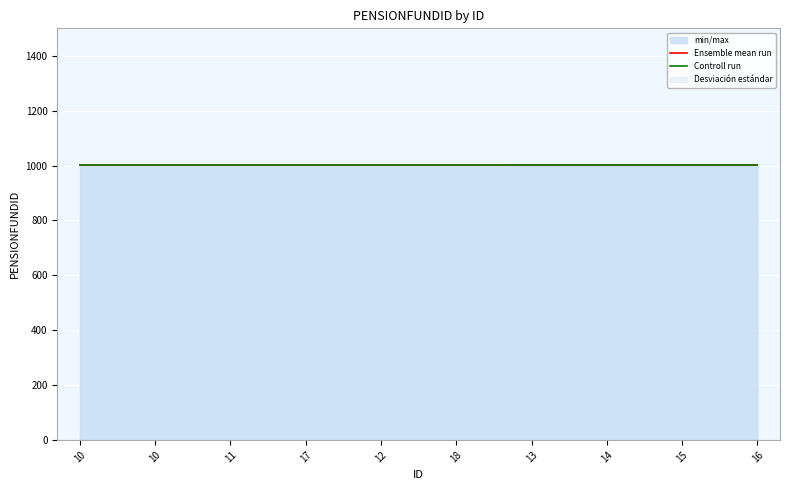

Reading right to left, extract all data points from this chart.

Ensemble mean run: 16=1001.4	15=1001.4	14=1001.4	13=1001.4	18=1001.4	12=1001.4	17=1001.4	11=1001.4	10=1001.4	10=1001.4
Controll run: 16=1001.0	15=1001.0	14=1001.0	13=1001.0	18=1001.0	12=1001.0	17=1001.0	11=1001.0	10=1001.0	10=1001.0